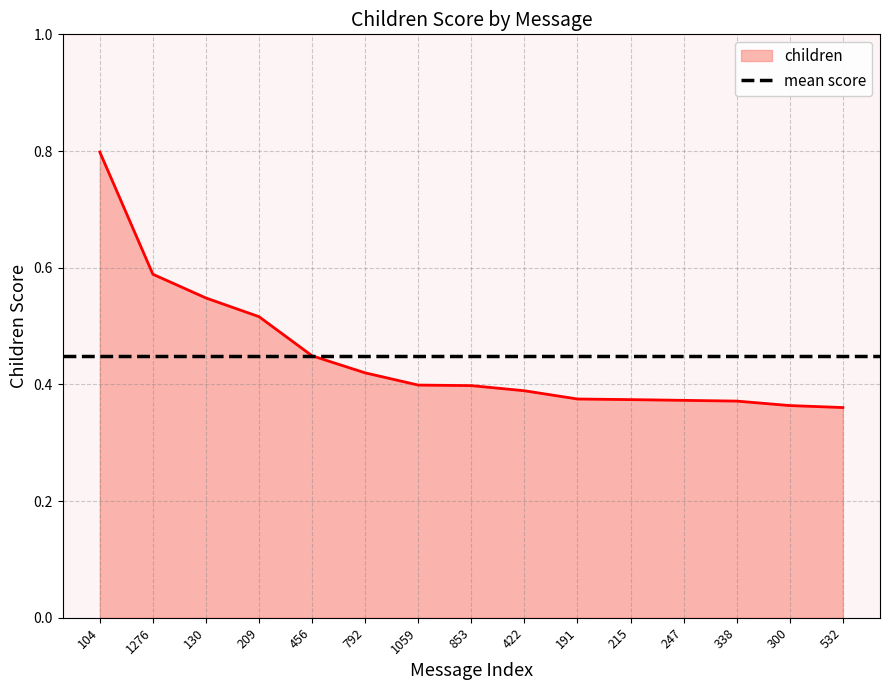

Reading left to right, list all the values displayed in this chart.

104=0.8	1276=0.6	130=0.5	209=0.5	456=0.4	792=0.4	1059=0.4	853=0.4	422=0.4	191=0.4	215=0.4	247=0.4	338=0.4	300=0.4	532=0.4